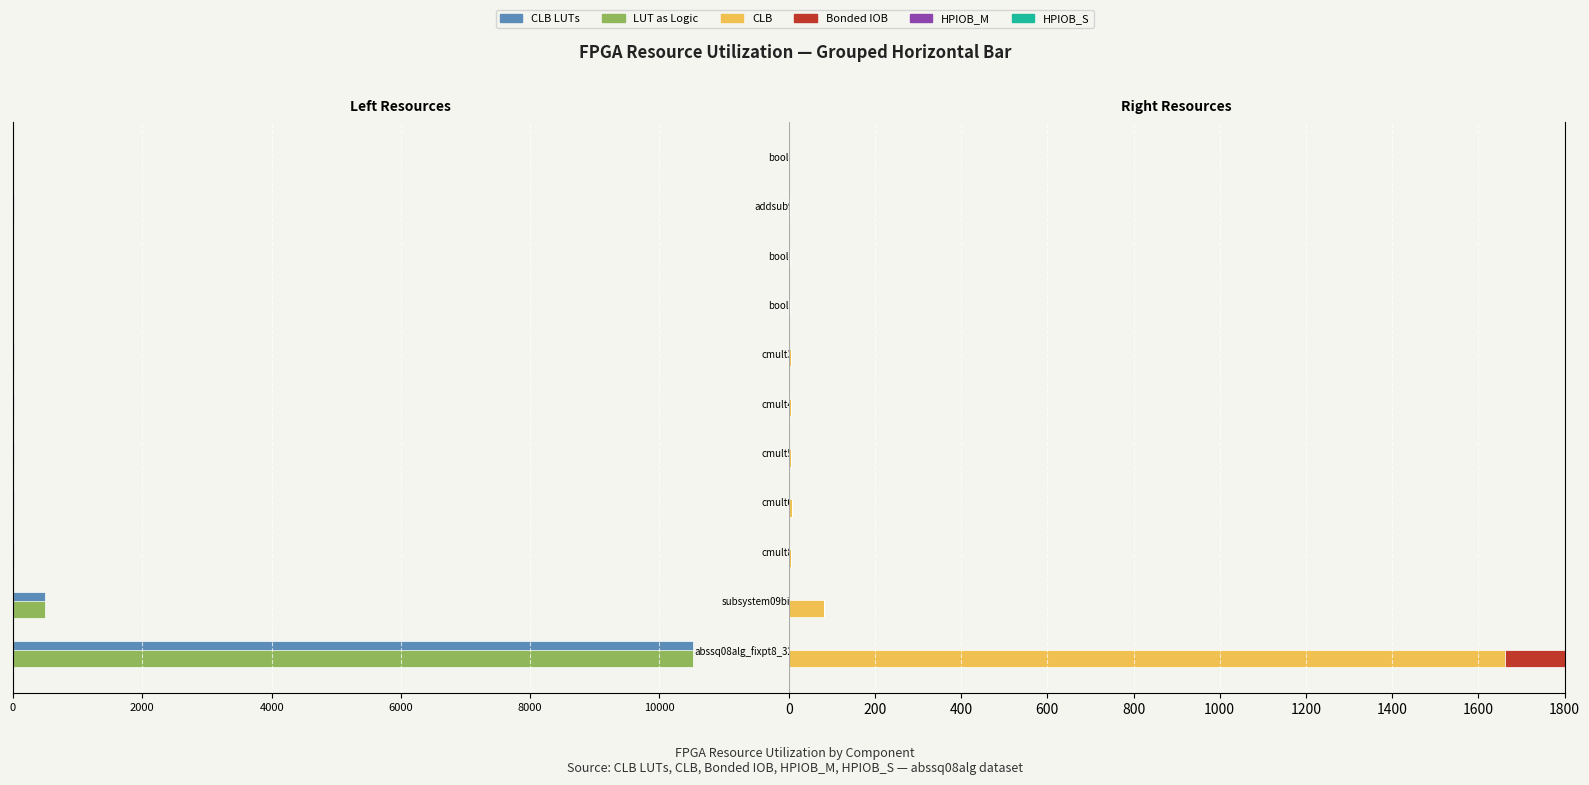

How many bars are there in each group?

6